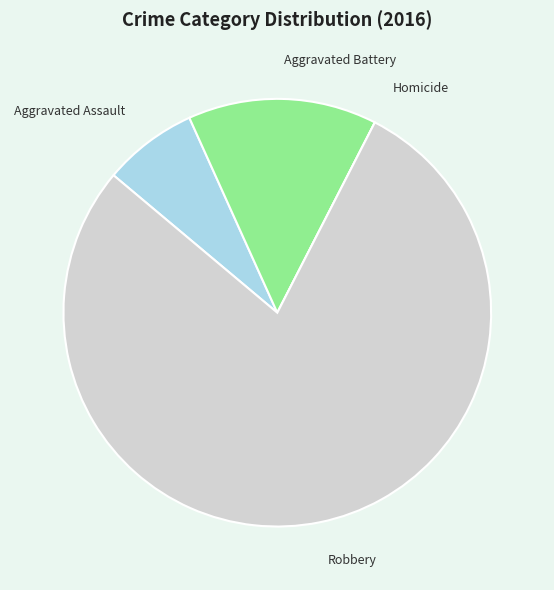

True or false: Aggravated Battery accounts for 14% of the total.

True